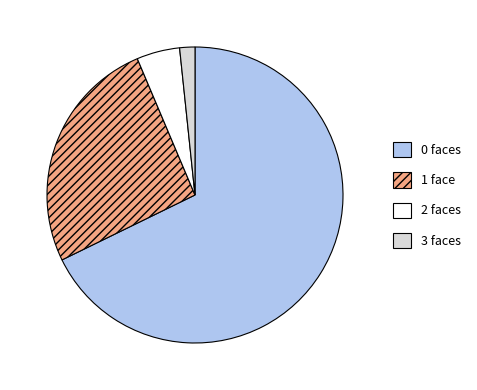

Do 1 face and 3 faces together represent more than half of the pie?

No